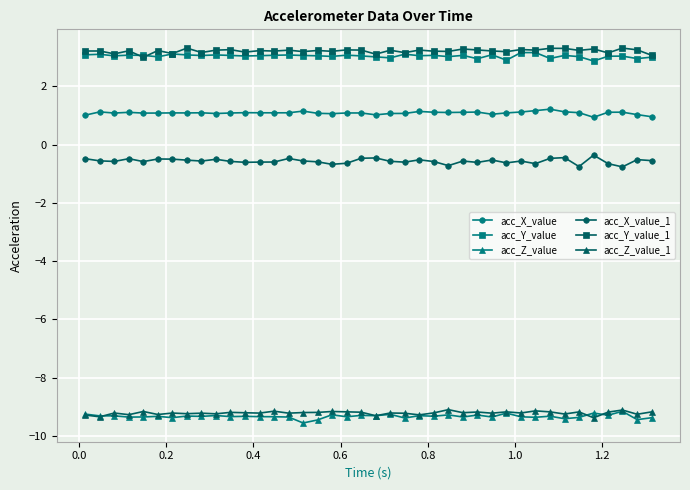

What is the difference between the maximum and minimum values in the acc_X_value series?

0.3